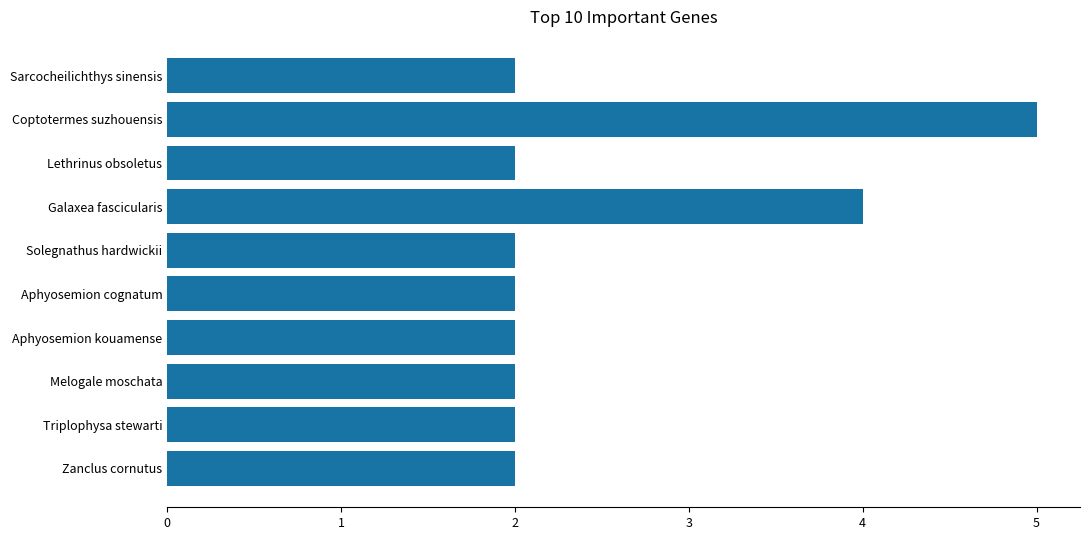

Is it true that the value at Lethrinus obsoletus is 2?

True